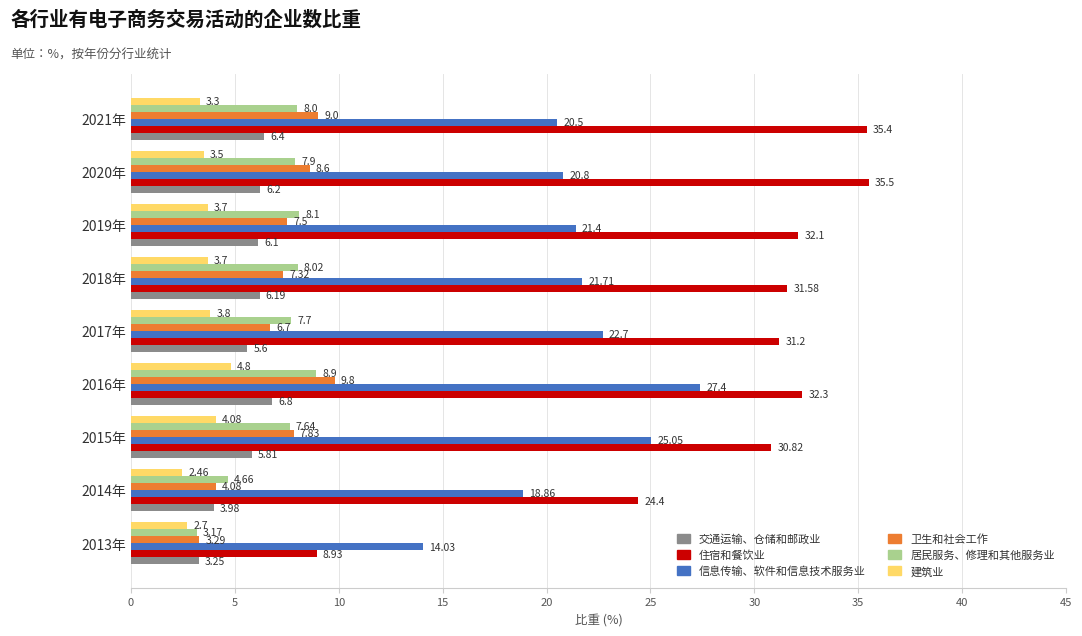

At which category is the sum across all series the highest?

2016年